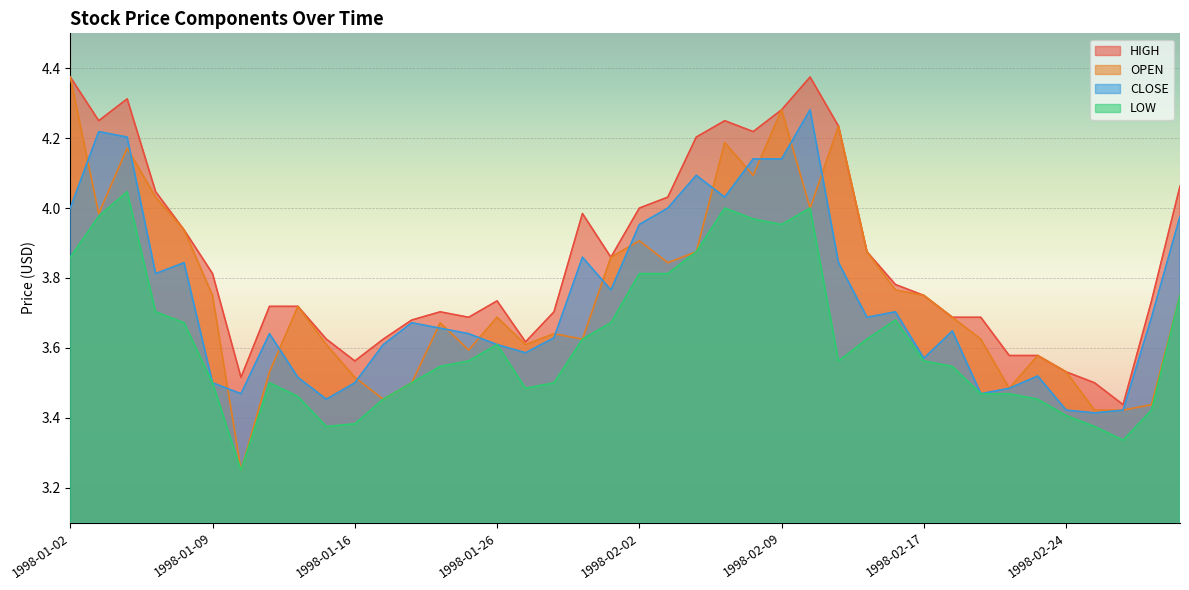

At which label is HIGH closest to 3?

1998-02-26